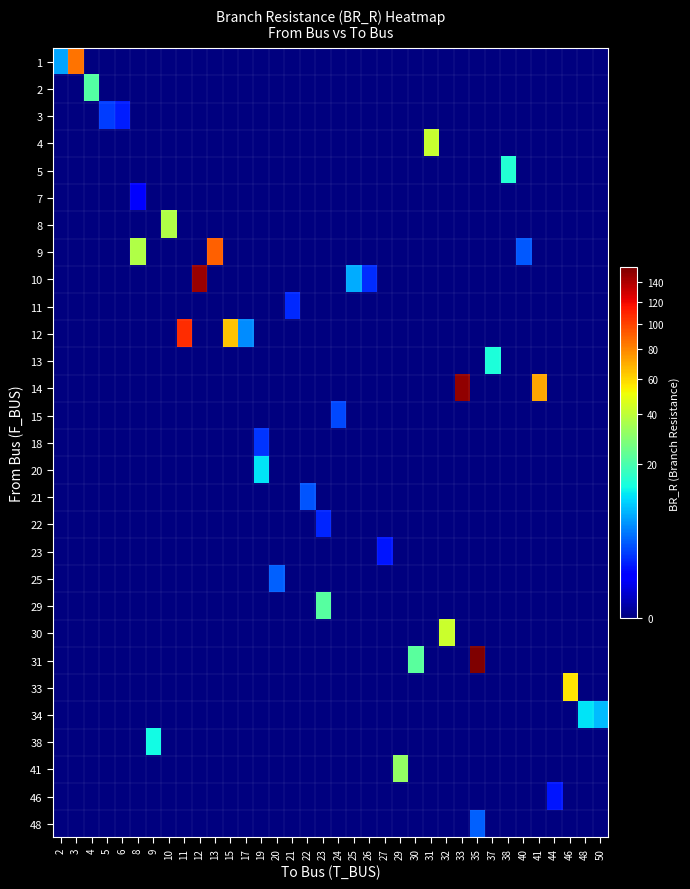

Reading left to right, what are all the values shown in this chart?

row_0: 6.9	85.8	0.0	0.0	0.0	0.0	0.0	0.0	0.0	0.0	0.0	0.0	0.0	0.0	0.0	0.0	0.0	0.0	0.0	0.0	0.0	0.0	0.0	0.0	0.0	0.0	0.0	0.0	0.0	0.0	0.0	0.0	0.0	0.0	0.0	0.0
row_1: 0.0	0.0	21.2	0.0	0.0	0.0	0.0	0.0	0.0	0.0	0.0	0.0	0.0	0.0	0.0	0.0	0.0	0.0	0.0	0.0	0.0	0.0	0.0	0.0	0.0	0.0	0.0	0.0	0.0	0.0	0.0	0.0	0.0	0.0	0.0	0.0
row_2: 0.0	0.0	0.0	2.3	1.5	0.0	0.0	0.0	0.0	0.0	0.0	0.0	0.0	0.0	0.0	0.0	0.0	0.0	0.0	0.0	0.0	0.0	0.0	0.0	0.0	0.0	0.0	0.0	0.0	0.0	0.0	0.0	0.0	0.0	0.0	0.0
row_3: 0.0	0.0	0.0	0.0	0.0	0.0	0.0	0.0	0.0	0.0	0.0	0.0	0.0	0.0	0.0	0.0	0.0	0.0	0.0	0.0	0.0	0.0	0.0	0.0	42.3	0.0	0.0	0.0	0.0	0.0	0.0	0.0	0.0	0.0	0.0	0.0
row_4: 0.0	0.0	0.0	0.0	0.0	0.0	0.0	0.0	0.0	0.0	0.0	0.0	0.0	0.0	0.0	0.0	0.0	0.0	0.0	0.0	0.0	0.0	0.0	0.0	0.0	0.0	0.0	0.0	0.0	15.1	0.0	0.0	0.0	0.0	0.0	0.0
row_5: 0.0	0.0	0.0	0.0	0.0	0.8	0.0	0.0	0.0	0.0	0.0	0.0	0.0	0.0	0.0	0.0	0.0	0.0	0.0	0.0	0.0	0.0	0.0	0.0	0.0	0.0	0.0	0.0	0.0	0.0	0.0	0.0	0.0	0.0	0.0	0.0
row_6: 0.0	0.0	0.0	0.0	0.0	0.0	0.0	37.0	0.0	0.0	0.0	0.0	0.0	0.0	0.0	0.0	0.0	0.0	0.0	0.0	0.0	0.0	0.0	0.0	0.0	0.0	0.0	0.0	0.0	0.0	0.0	0.0	0.0	0.0	0.0	0.0
row_7: 0.0	0.0	0.0	0.0	0.0	37.3	0.0	0.0	0.0	0.0	90.8	0.0	0.0	0.0	0.0	0.0	0.0	0.0	0.0	0.0	0.0	0.0	0.0	0.0	0.0	0.0	0.0	0.0	0.0	0.0	3.3	0.0	0.0	0.0	0.0	0.0
row_8: 0.0	0.0	0.0	0.0	0.0	0.0	0.0	0.0	0.0	145.4	0.0	0.0	0.0	0.0	0.0	0.0	0.0	0.0	0.0	7.3	1.8	0.0	0.0	0.0	0.0	0.0	0.0	0.0	0.0	0.0	0.0	0.0	0.0	0.0	0.0	0.0
row_9: 0.0	0.0	0.0	0.0	0.0	0.0	0.0	0.0	0.0	0.0	0.0	0.0	0.0	0.0	0.0	1.7	0.0	0.0	0.0	0.0	0.0	0.0	0.0	0.0	0.0	0.0	0.0	0.0	0.0	0.0	0.0	0.0	0.0	0.0	0.0	0.0
row_10: 0.0	0.0	0.0	0.0	0.0	0.0	0.0	0.0	107.5	0.0	0.0	64.0	5.5	0.0	0.0	0.0	0.0	0.0	0.0	0.0	0.0	0.0	0.0	0.0	0.0	0.0	0.0	0.0	0.0	0.0	0.0	0.0	0.0	0.0	0.0	0.0
row_11: 0.0	0.0	0.0	0.0	0.0	0.0	0.0	0.0	0.0	0.0	0.0	0.0	0.0	0.0	0.0	0.0	0.0	0.0	0.0	0.0	0.0	0.0	0.0	0.0	0.0	0.0	0.0	0.0	14.3	0.0	0.0	0.0	0.0	0.0	0.0	0.0
row_12: 0.0	0.0	0.0	0.0	0.0	0.0	0.0	0.0	0.0	0.0	0.0	0.0	0.0	0.0	0.0	0.0	0.0	0.0	0.0	0.0	0.0	0.0	0.0	0.0	0.0	0.0	149.0	0.0	0.0	0.0	0.0	71.7	0.0	0.0	0.0	0.0
row_13: 0.0	0.0	0.0	0.0	0.0	0.0	0.0	0.0	0.0	0.0	0.0	0.0	0.0	0.0	0.0	0.0	0.0	0.0	2.7	0.0	0.0	0.0	0.0	0.0	0.0	0.0	0.0	0.0	0.0	0.0	0.0	0.0	0.0	0.0	0.0	0.0
row_14: 0.0	0.0	0.0	0.0	0.0	0.0	0.0	0.0	0.0	0.0	0.0	0.0	0.0	2.1	0.0	0.0	0.0	0.0	0.0	0.0	0.0	0.0	0.0	0.0	0.0	0.0	0.0	0.0	0.0	0.0	0.0	0.0	0.0	0.0	0.0	0.0
row_15: 0.0	0.0	0.0	0.0	0.0	0.0	0.0	0.0	0.0	0.0	0.0	0.0	0.0	11.3	0.0	0.0	0.0	0.0	0.0	0.0	0.0	0.0	0.0	0.0	0.0	0.0	0.0	0.0	0.0	0.0	0.0	0.0	0.0	0.0	0.0	0.0
row_16: 0.0	0.0	0.0	0.0	0.0	0.0	0.0	0.0	0.0	0.0	0.0	0.0	0.0	0.0	0.0	0.0	3.1	0.0	0.0	0.0	0.0	0.0	0.0	0.0	0.0	0.0	0.0	0.0	0.0	0.0	0.0	0.0	0.0	0.0	0.0	0.0
row_17: 0.0	0.0	0.0	0.0	0.0	0.0	0.0	0.0	0.0	0.0	0.0	0.0	0.0	0.0	0.0	0.0	0.0	1.6	0.0	0.0	0.0	0.0	0.0	0.0	0.0	0.0	0.0	0.0	0.0	0.0	0.0	0.0	0.0	0.0	0.0	0.0
row_18: 0.0	0.0	0.0	0.0	0.0	0.0	0.0	0.0	0.0	0.0	0.0	0.0	0.0	0.0	0.0	0.0	0.0	0.0	0.0	0.0	0.0	1.3	0.0	0.0	0.0	0.0	0.0	0.0	0.0	0.0	0.0	0.0	0.0	0.0	0.0	0.0
row_19: 0.0	0.0	0.0	0.0	0.0	0.0	0.0	0.0	0.0	0.0	0.0	0.0	0.0	0.0	3.6	0.0	0.0	0.0	0.0	0.0	0.0	0.0	0.0	0.0	0.0	0.0	0.0	0.0	0.0	0.0	0.0	0.0	0.0	0.0	0.0	0.0
row_20: 0.0	0.0	0.0	0.0	0.0	0.0	0.0	0.0	0.0	0.0	0.0	0.0	0.0	0.0	0.0	0.0	0.0	21.8	0.0	0.0	0.0	0.0	0.0	0.0	0.0	0.0	0.0	0.0	0.0	0.0	0.0	0.0	0.0	0.0	0.0	0.0
row_21: 0.0	0.0	0.0	0.0	0.0	0.0	0.0	0.0	0.0	0.0	0.0	0.0	0.0	0.0	0.0	0.0	0.0	0.0	0.0	0.0	0.0	0.0	0.0	0.0	0.0	42.9	0.0	0.0	0.0	0.0	0.0	0.0	0.0	0.0	0.0	0.0
row_22: 0.0	0.0	0.0	0.0	0.0	0.0	0.0	0.0	0.0	0.0	0.0	0.0	0.0	0.0	0.0	0.0	0.0	0.0	0.0	0.0	0.0	0.0	0.0	22.3	0.0	0.0	0.0	155.7	0.0	0.0	0.0	0.0	0.0	0.0	0.0	0.0
row_23: 0.0	0.0	0.0	0.0	0.0	0.0	0.0	0.0	0.0	0.0	0.0	0.0	0.0	0.0	0.0	0.0	0.0	0.0	0.0	0.0	0.0	0.0	0.0	0.0	0.0	0.0	0.0	0.0	0.0	0.0	0.0	0.0	0.0	56.6	0.0	0.0
row_24: 0.0	0.0	0.0	0.0	0.0	0.0	0.0	0.0	0.0	0.0	0.0	0.0	0.0	0.0	0.0	0.0	0.0	0.0	0.0	0.0	0.0	0.0	0.0	0.0	0.0	0.0	0.0	0.0	0.0	0.0	0.0	0.0	0.0	0.0	11.2	8.3
row_25: 0.0	0.0	0.0	0.0	0.0	0.0	13.2	0.0	0.0	0.0	0.0	0.0	0.0	0.0	0.0	0.0	0.0	0.0	0.0	0.0	0.0	0.0	0.0	0.0	0.0	0.0	0.0	0.0	0.0	0.0	0.0	0.0	0.0	0.0	0.0	0.0
row_26: 0.0	0.0	0.0	0.0	0.0	0.0	0.0	0.0	0.0	0.0	0.0	0.0	0.0	0.0	0.0	0.0	0.0	0.0	0.0	0.0	0.0	0.0	32.0	0.0	0.0	0.0	0.0	0.0	0.0	0.0	0.0	0.0	0.0	0.0	0.0	0.0
row_27: 0.0	0.0	0.0	0.0	0.0	0.0	0.0	0.0	0.0	0.0	0.0	0.0	0.0	0.0	0.0	0.0	0.0	0.0	0.0	0.0	0.0	0.0	0.0	0.0	0.0	0.0	0.0	0.0	0.0	0.0	0.0	0.0	1.3	0.0	0.0	0.0
row_28: 0.0	0.0	0.0	0.0	0.0	0.0	0.0	0.0	0.0	0.0	0.0	0.0	0.0	0.0	0.0	0.0	0.0	0.0	0.0	0.0	0.0	0.0	0.0	0.0	0.0	0.0	0.0	3.6	0.0	0.0	0.0	0.0	0.0	0.0	0.0	0.0